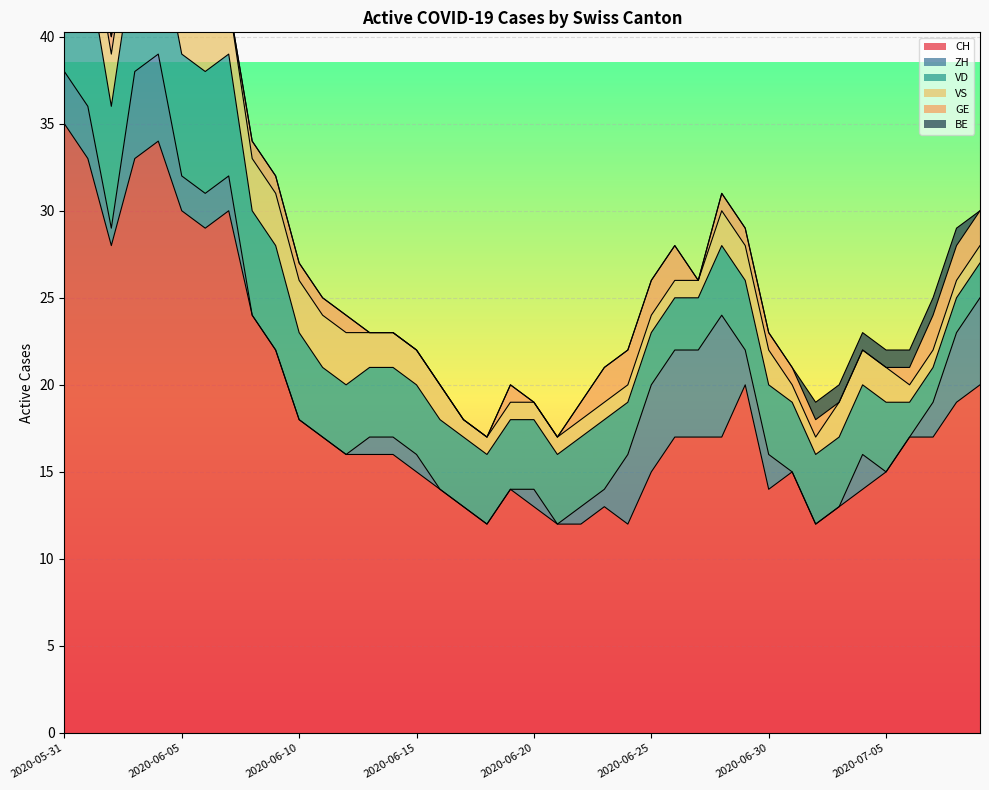

True or false: CH and VS intersect in this chart.

False